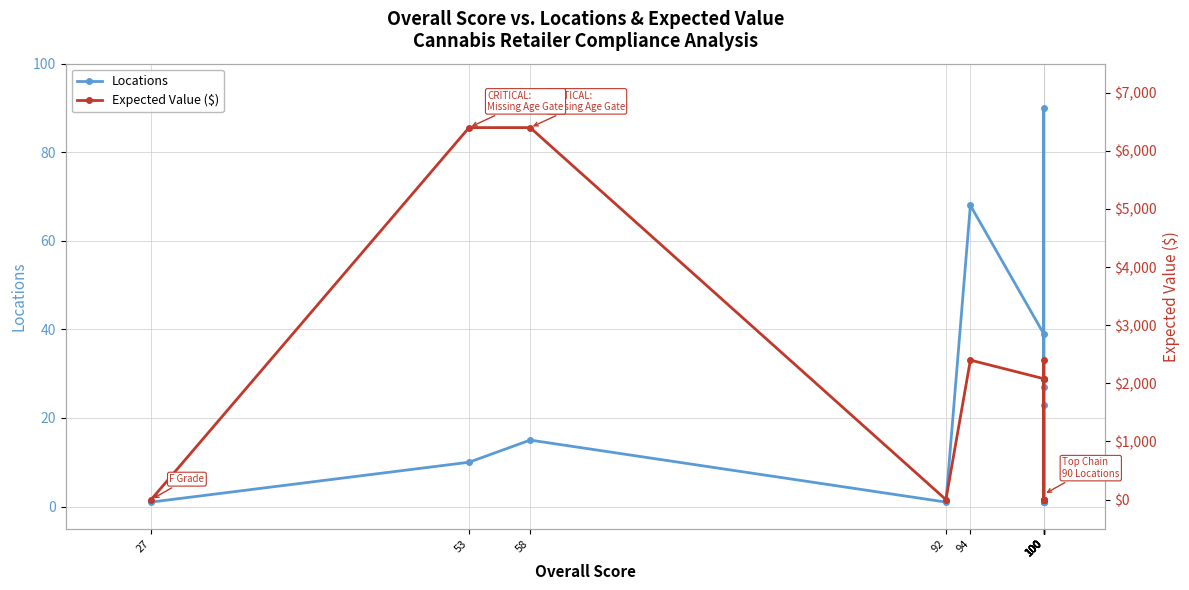

What is the difference between the maximum and minimum values in the Expected Value ($) series?

6400